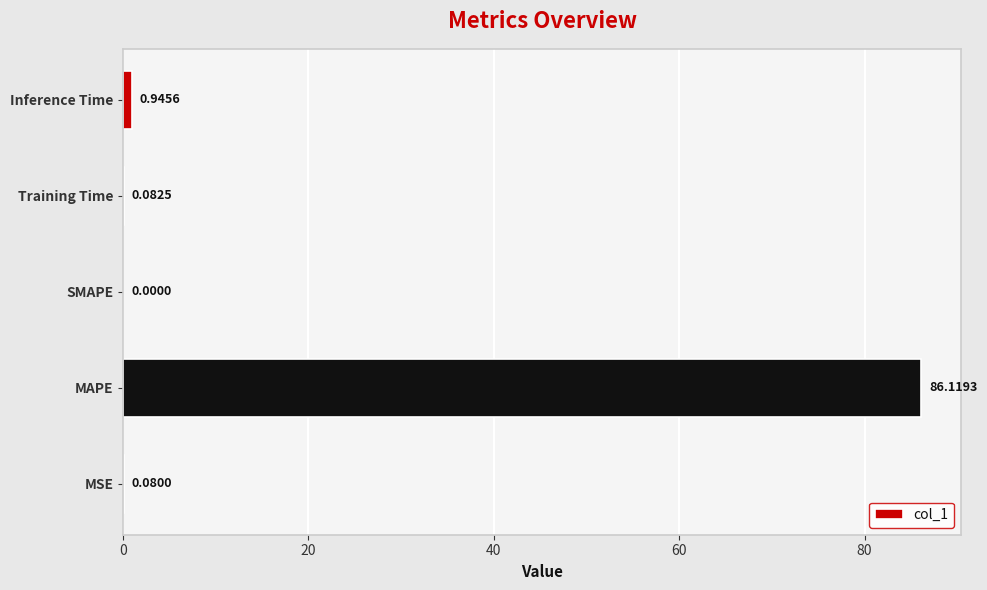

What is the sum of all values?

87.2